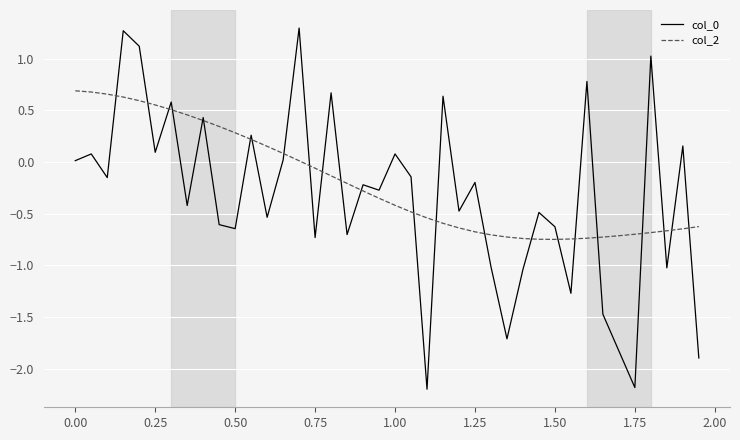

What is the minimum value shown in the chart?

-2.2